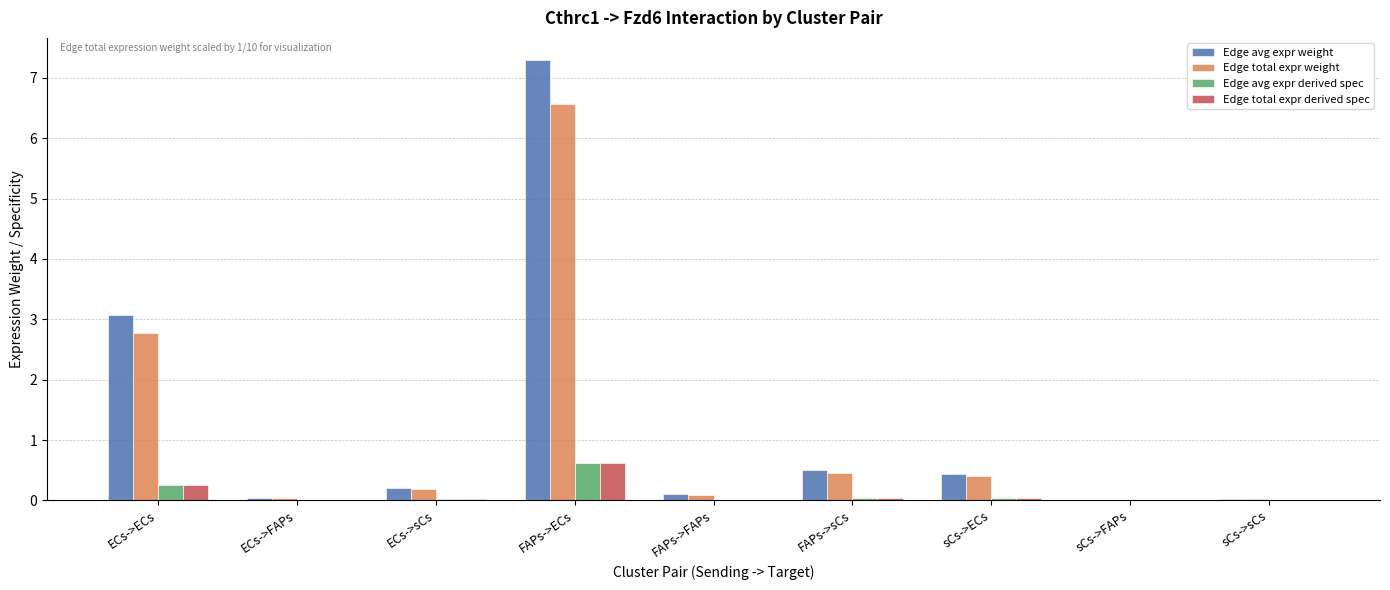

What is the highest value of the Edge total expr derived spec series?

0.6